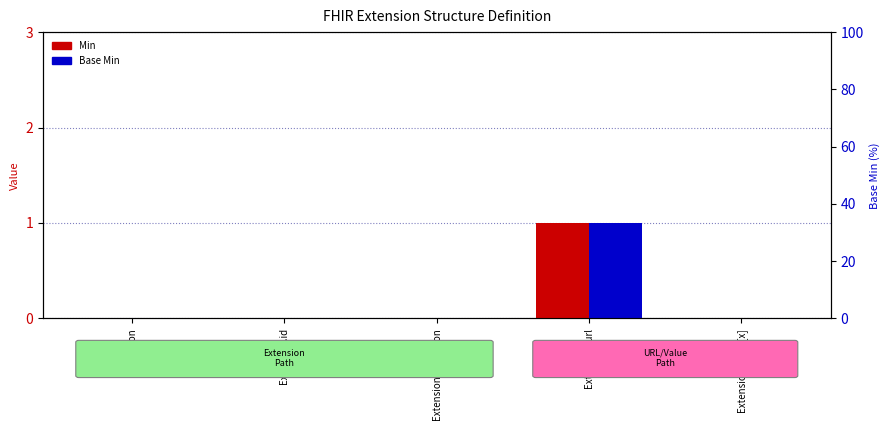

What is the difference between the maximum and minimum values in the Base Min series?

1